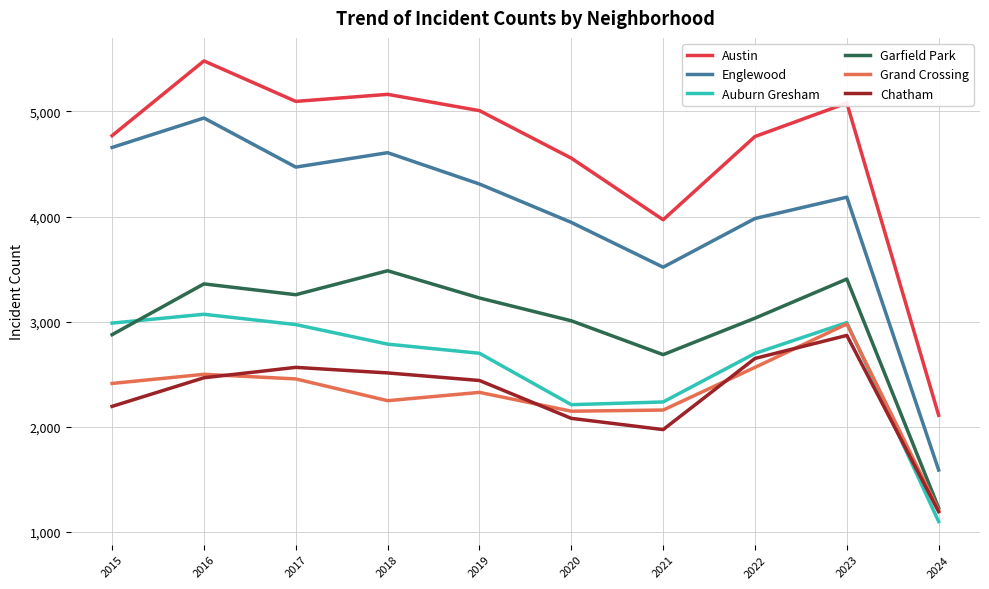

Which series has the largest range (max minus min)?

Austin